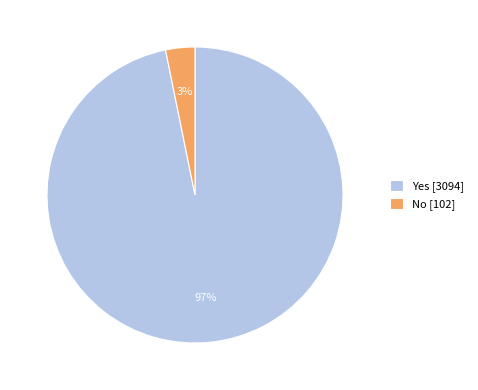

Is the sum of No [102] and Yes [3094] greater than half?

Yes